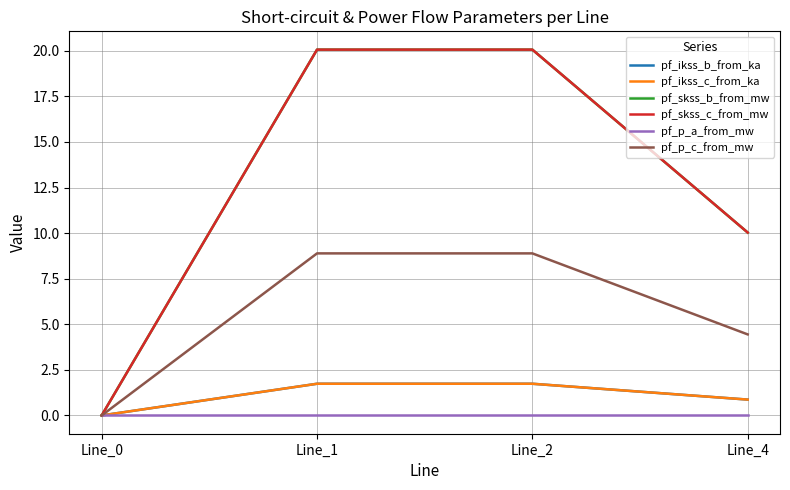

What is the spread (max minus min) of values at Line_4?

10.0